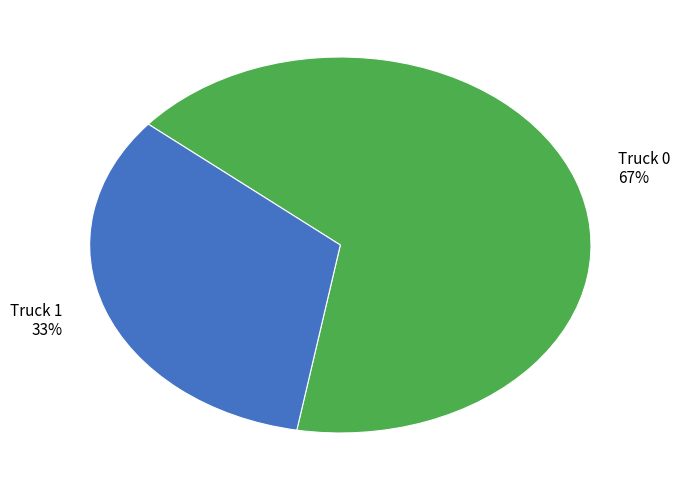

Rank the categories by value from highest to lowest.

Truck 0, Truck 1